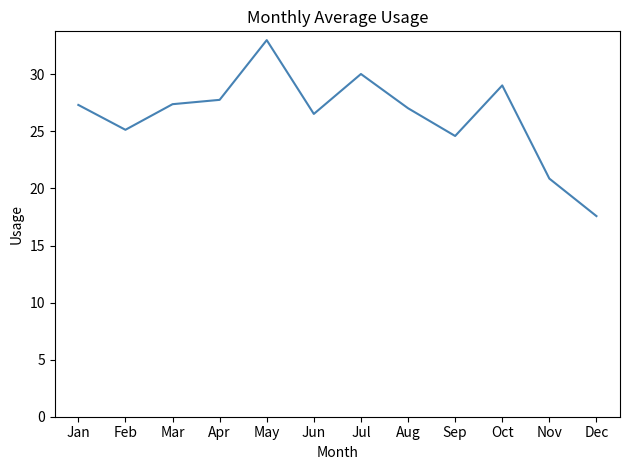

Where does the data first go above 27?

Jan